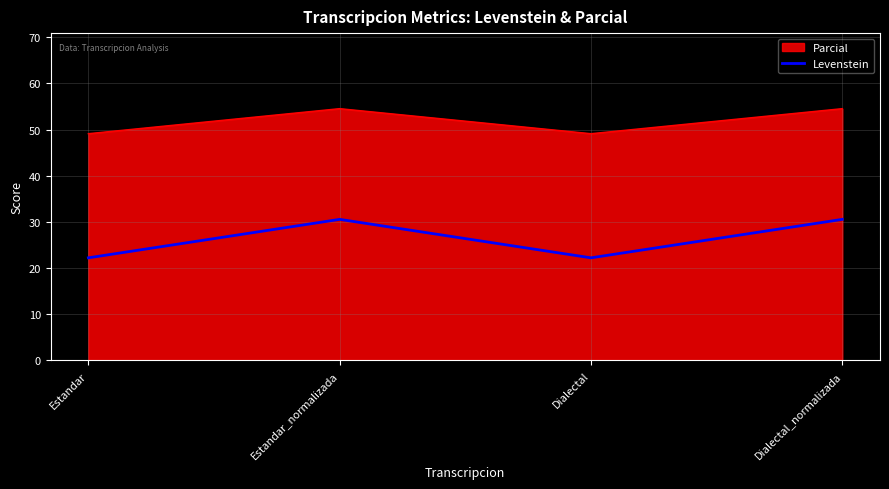

Rank the series at Estandar_normalizada from highest to lowest value.

Parcial, Levenstein